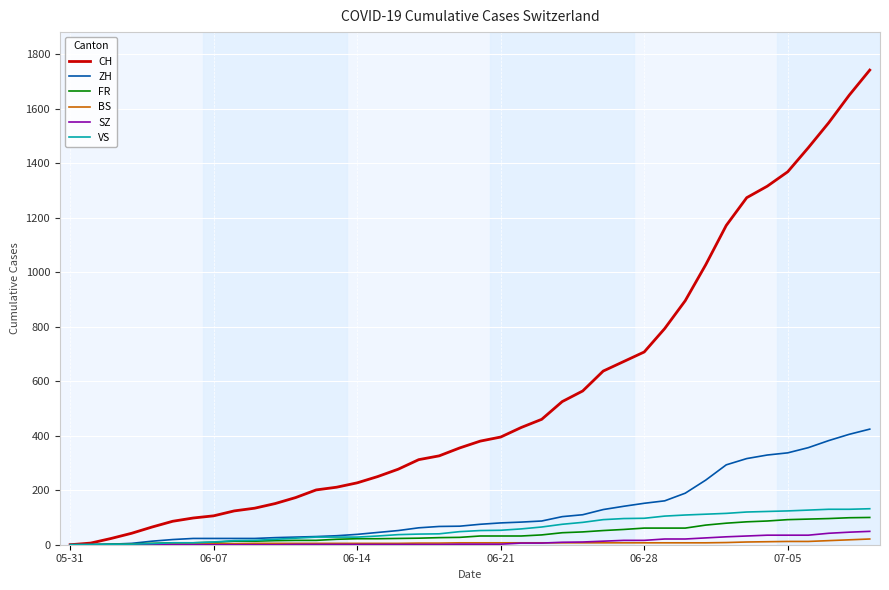

Which series has the widest spread of values?

CH